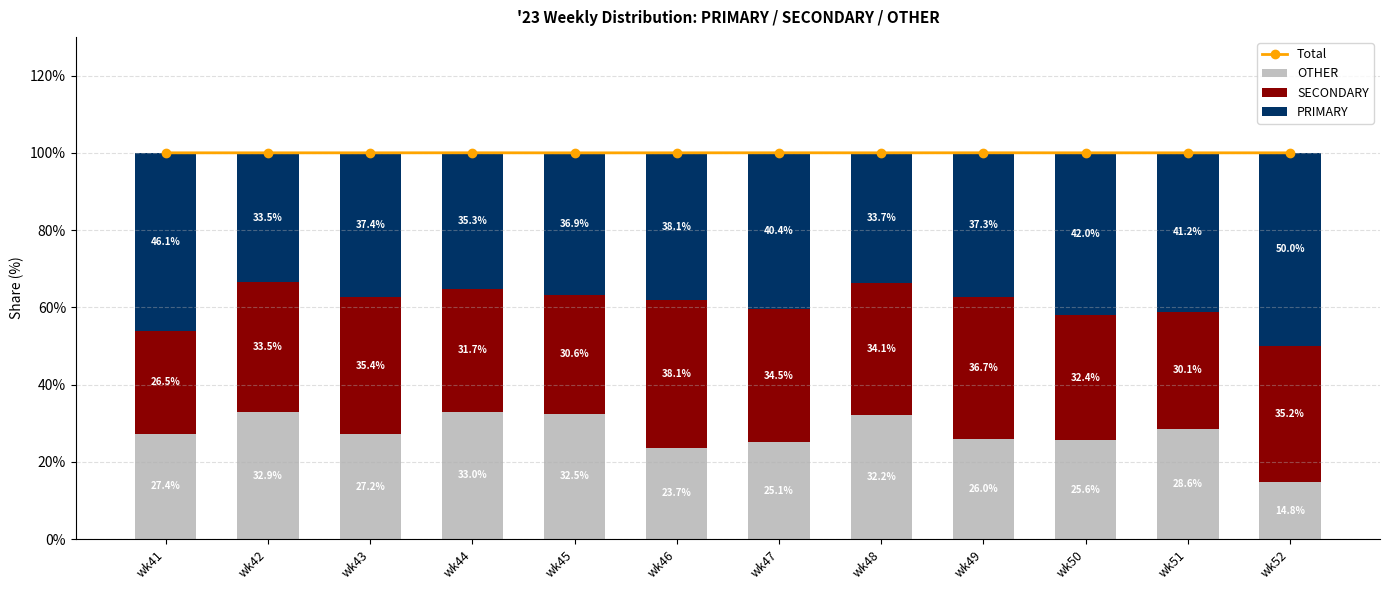

What is the value of the OTHER bar at the 11th from the left?

28.6